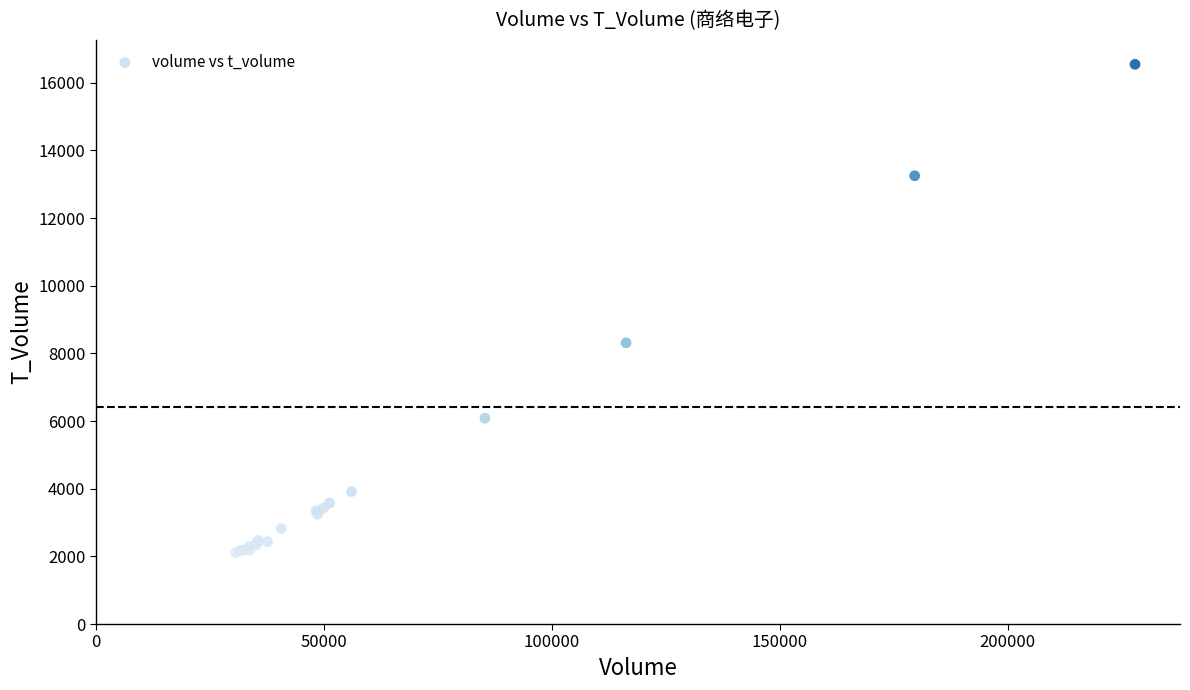

What Y value in the scatter plot is closest to 9331?

8313